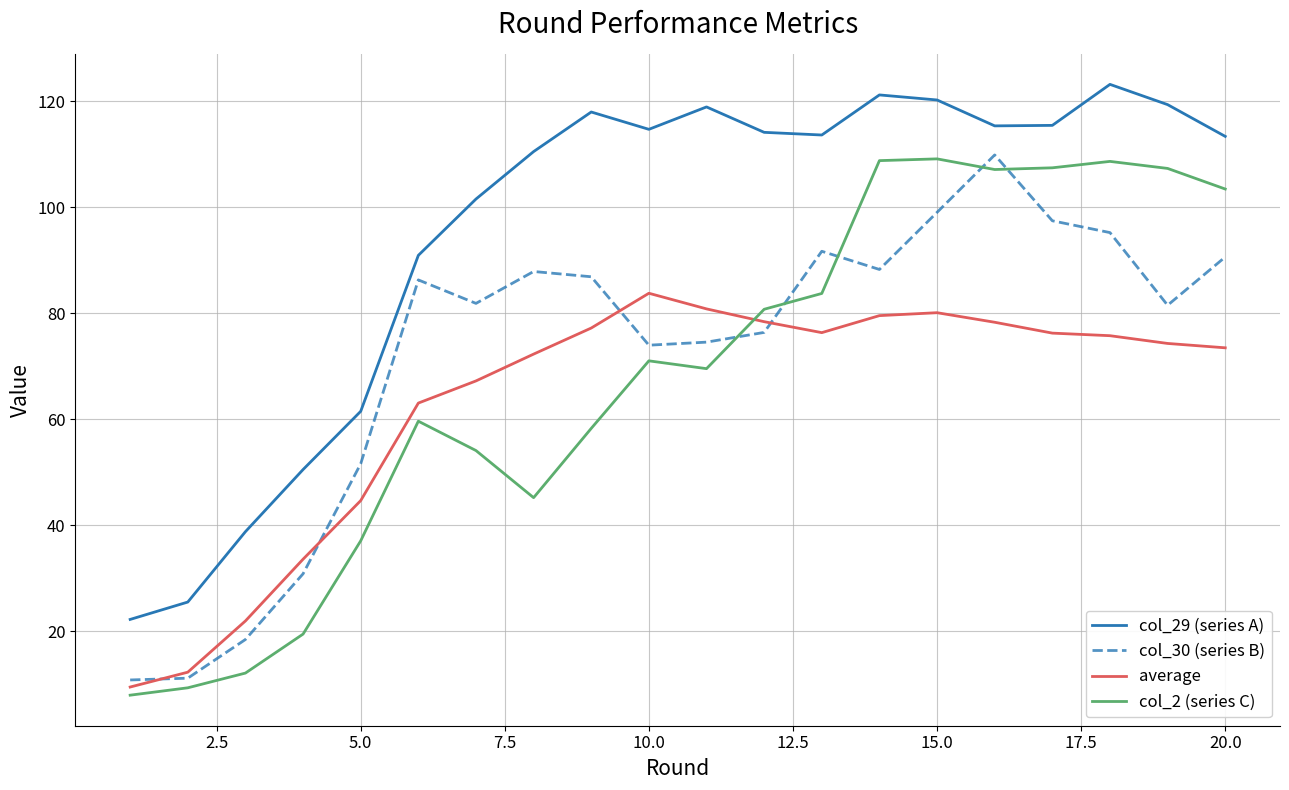

True or false: col_2 (series C) and col_29 (series A) intersect in this chart.

False